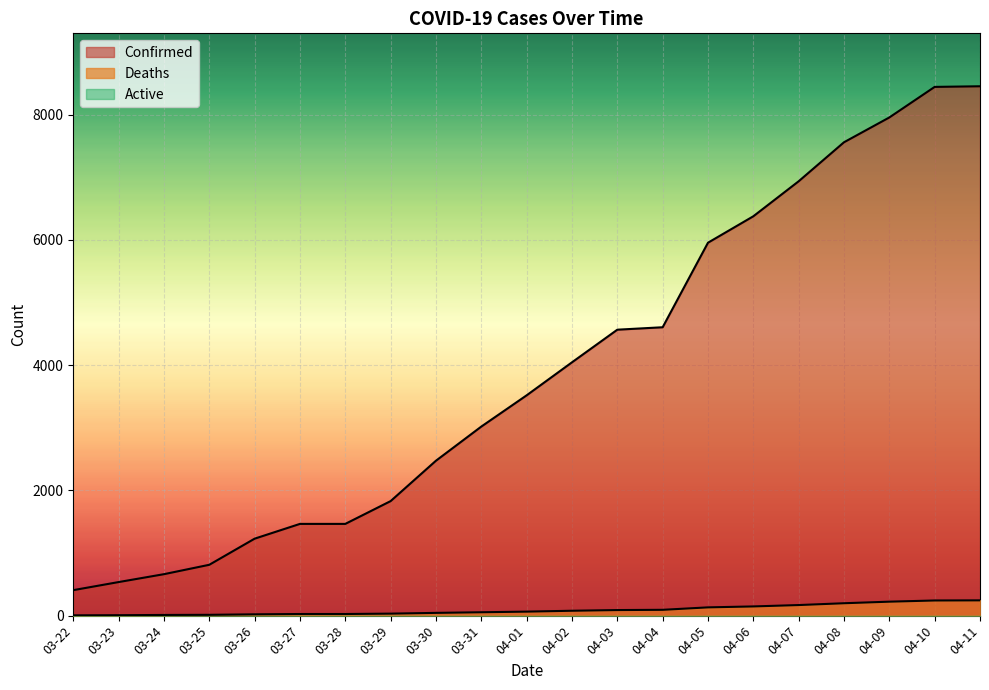

True or false: Confirmed and Deaths intersect in this chart.

False